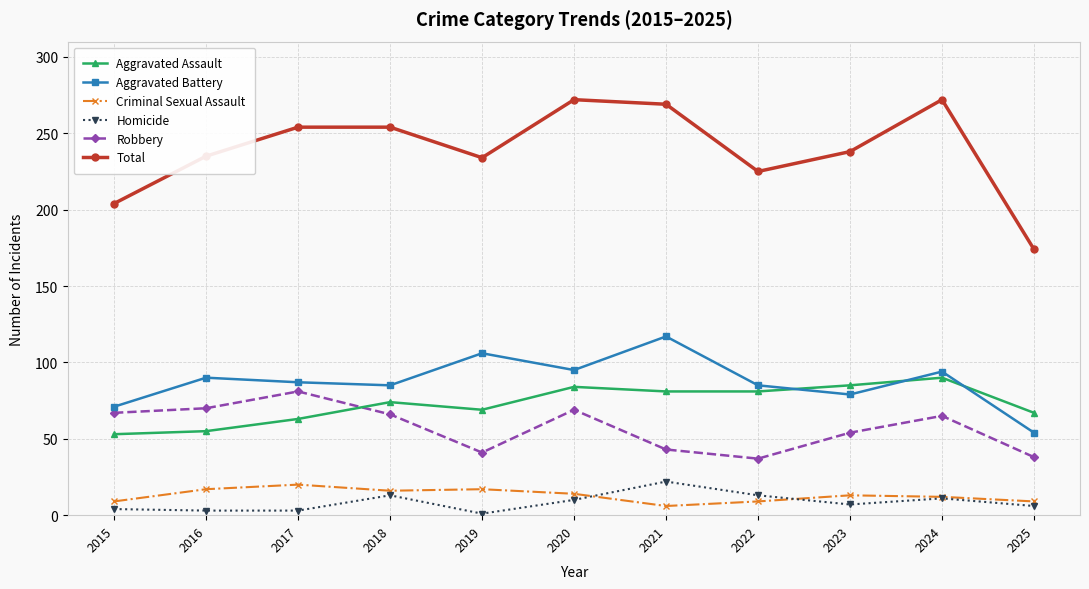

What is the approximate value of Robbery at 2016, to the nearest 10?

70